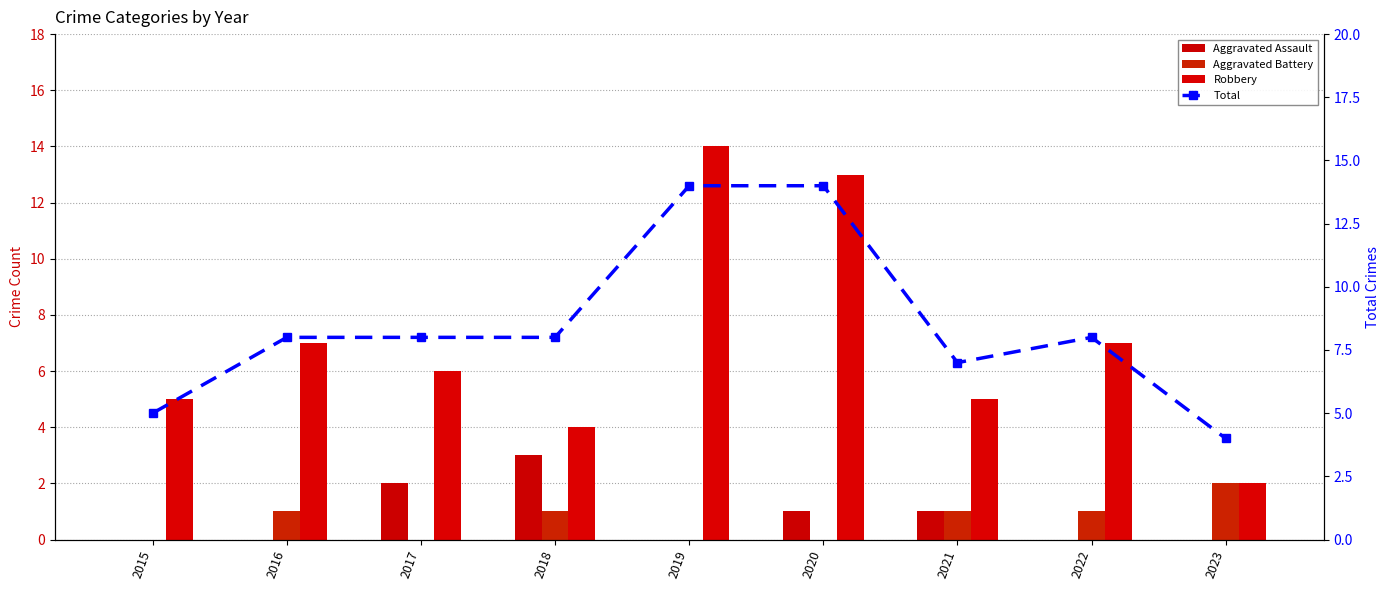

What is the difference between the maximum and minimum values in the Robbery series?

12